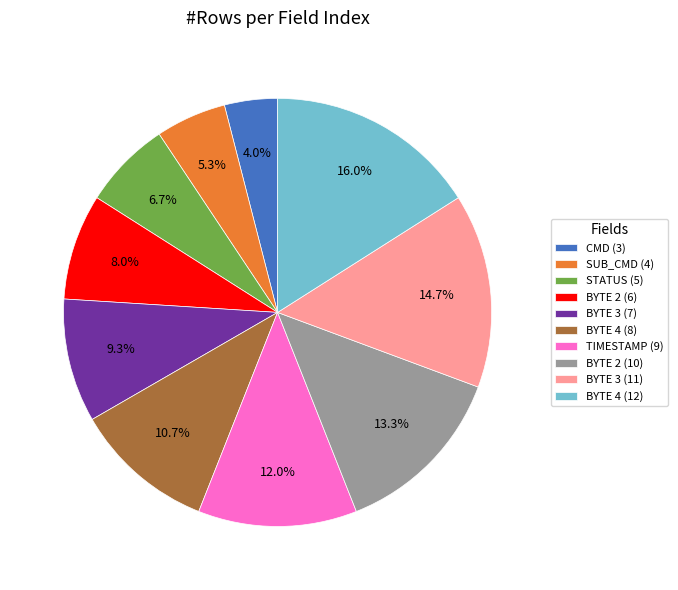

To the nearest percent, what percentage of the pie is CMD (3)?

4%